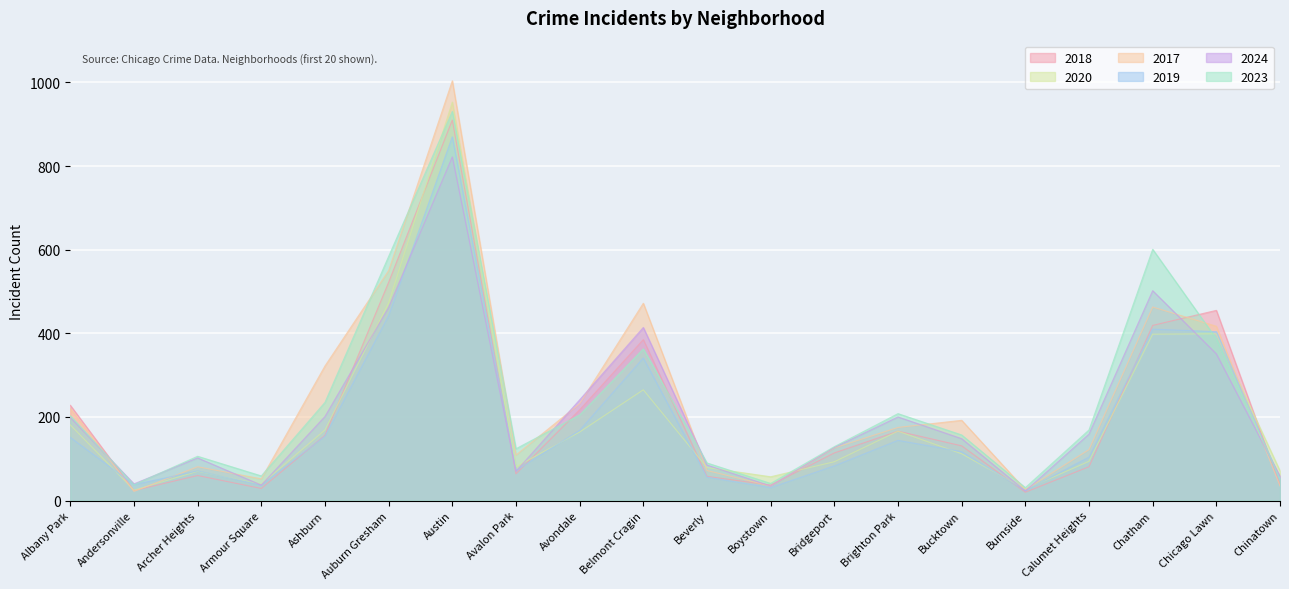

In 2024, how many points are lower than both neighbors (excluding endpoints)?

5